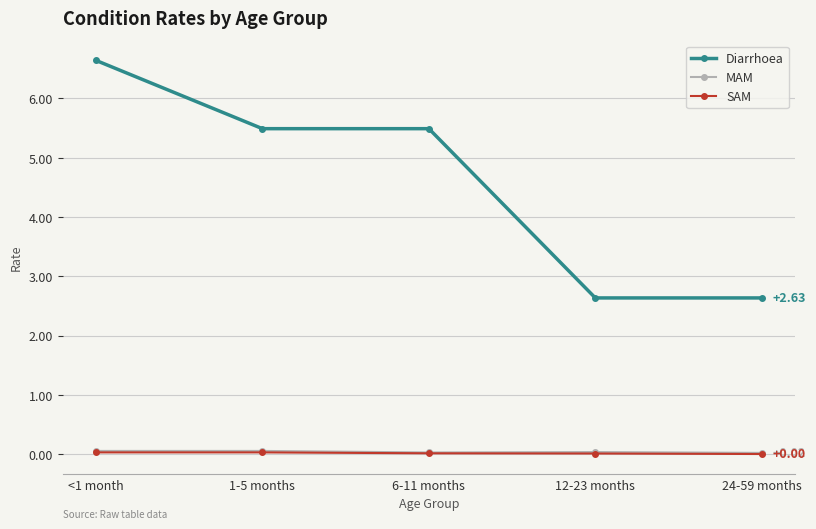

What is the label of the 2nd point from the left?

1-5 months